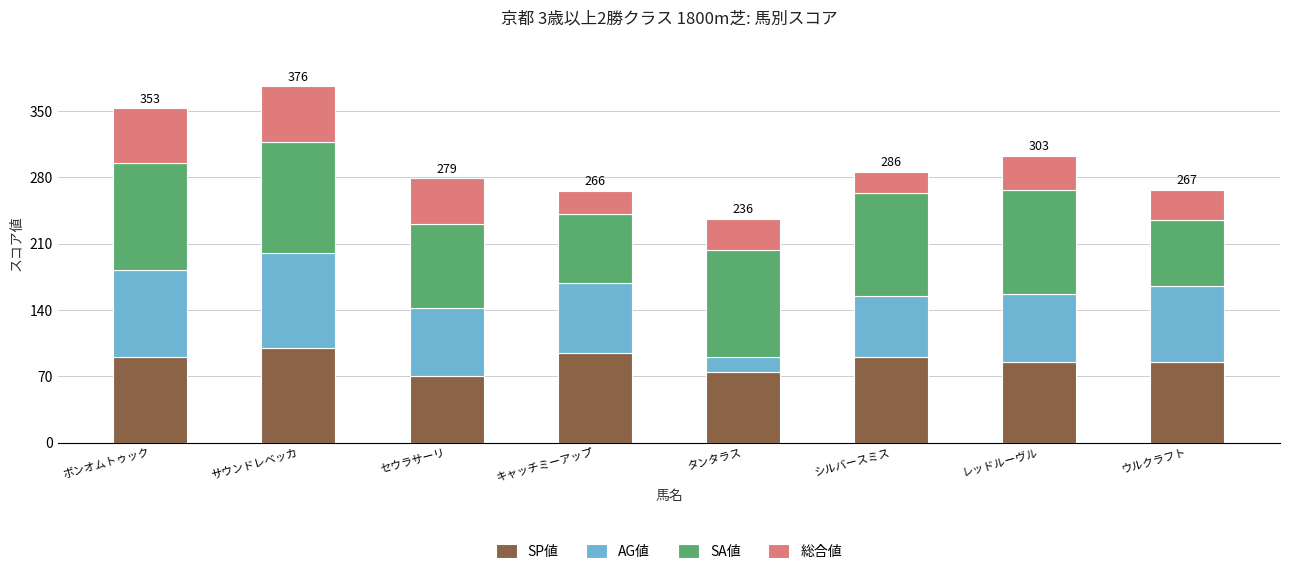

What is the highest value of the SP値 series?

100